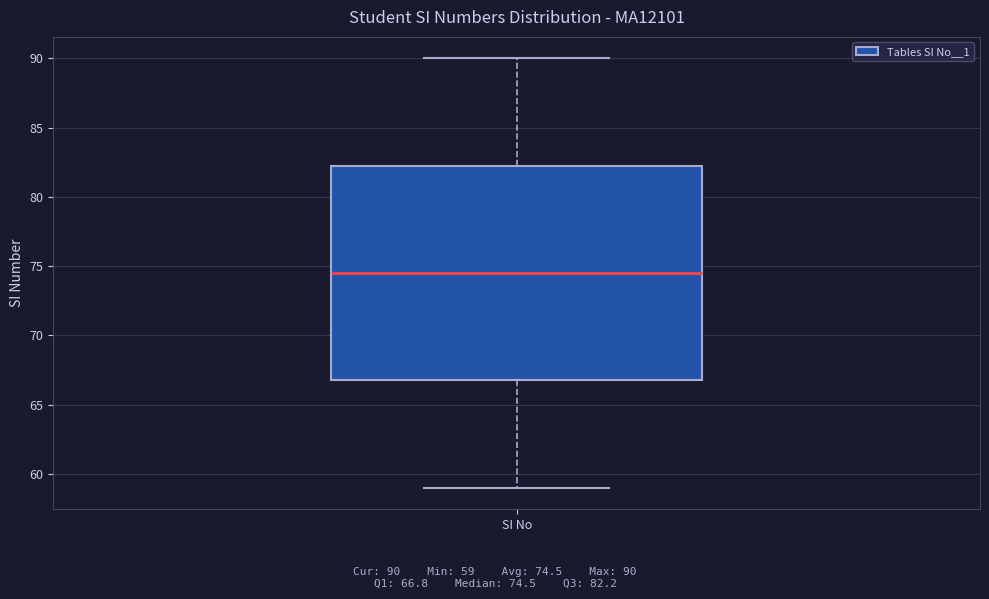

Where is the lower edge of the box for SI No on the y-axis? The values are not printed on the chart, so give them approximately, as read against the axis.

67.0